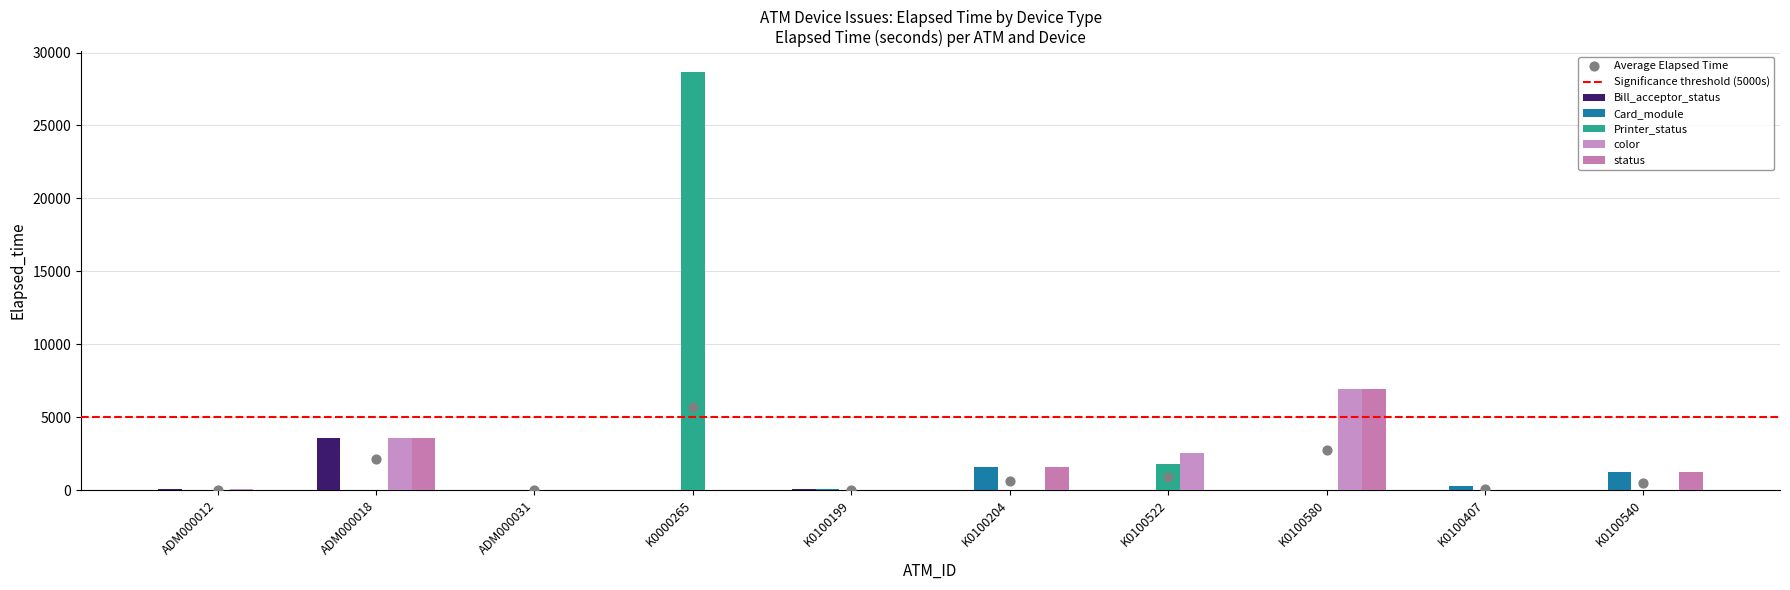

What is the total value across all series at K0000265?

28658